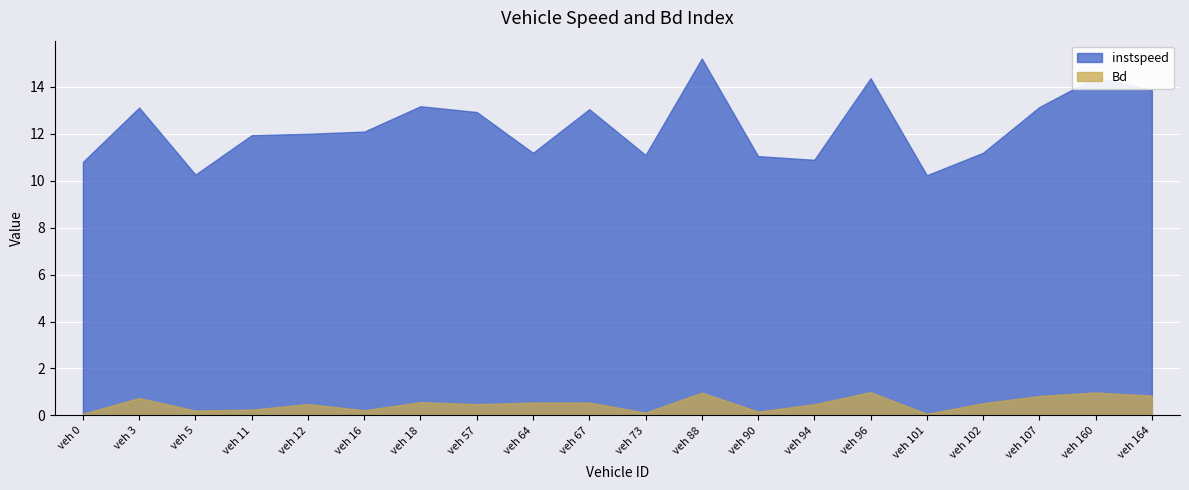

At how many categories does at least one series exceed 14?

3